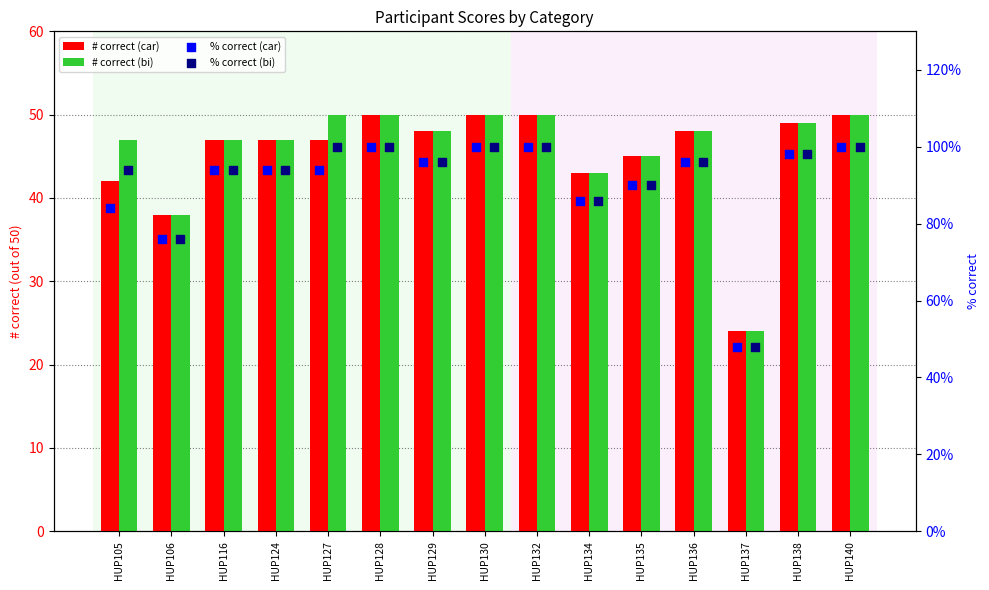

At which category is the sum across all series the highest?

HUP128